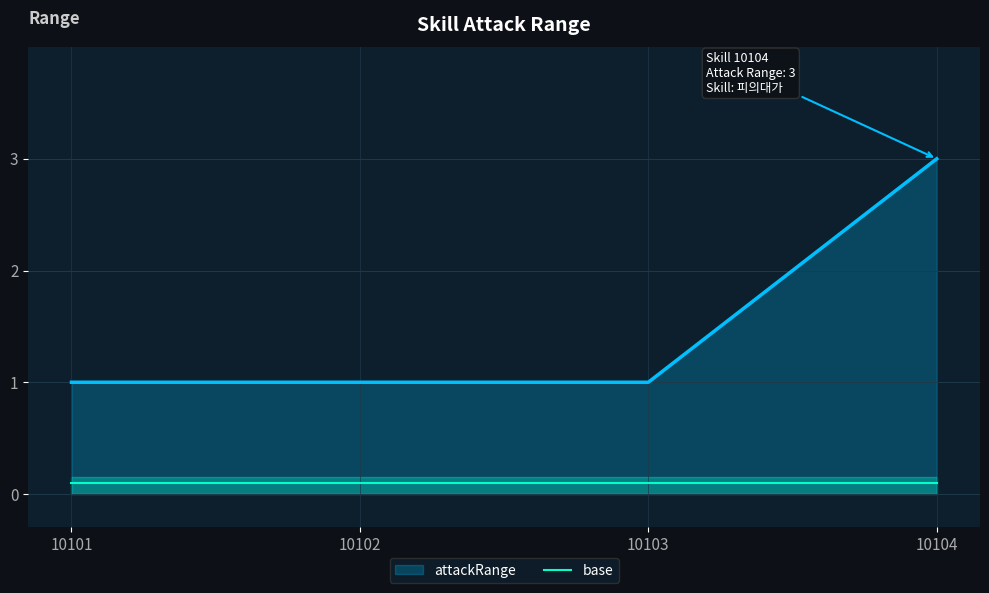

What is the value of the 4th point from the left?

3